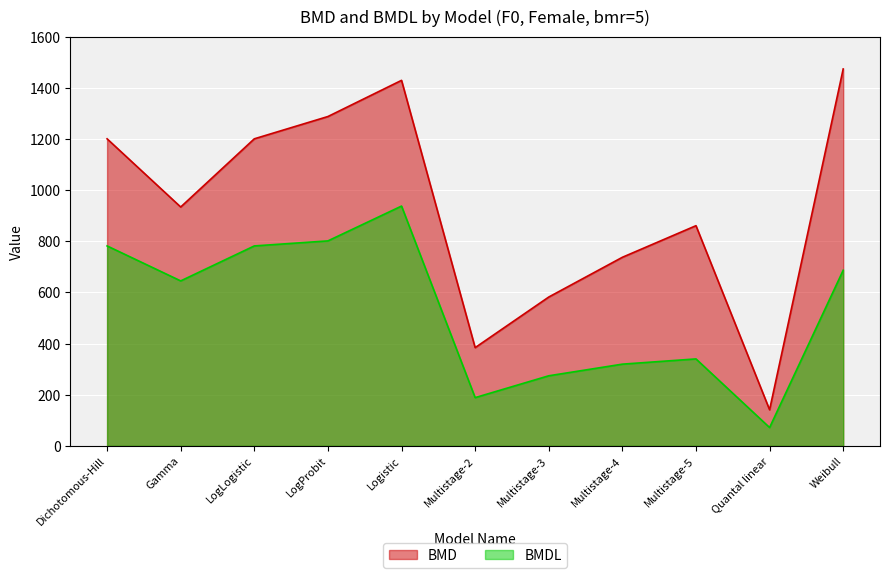

What is the spread (max minus min) of values at Multistage-5?

520.9